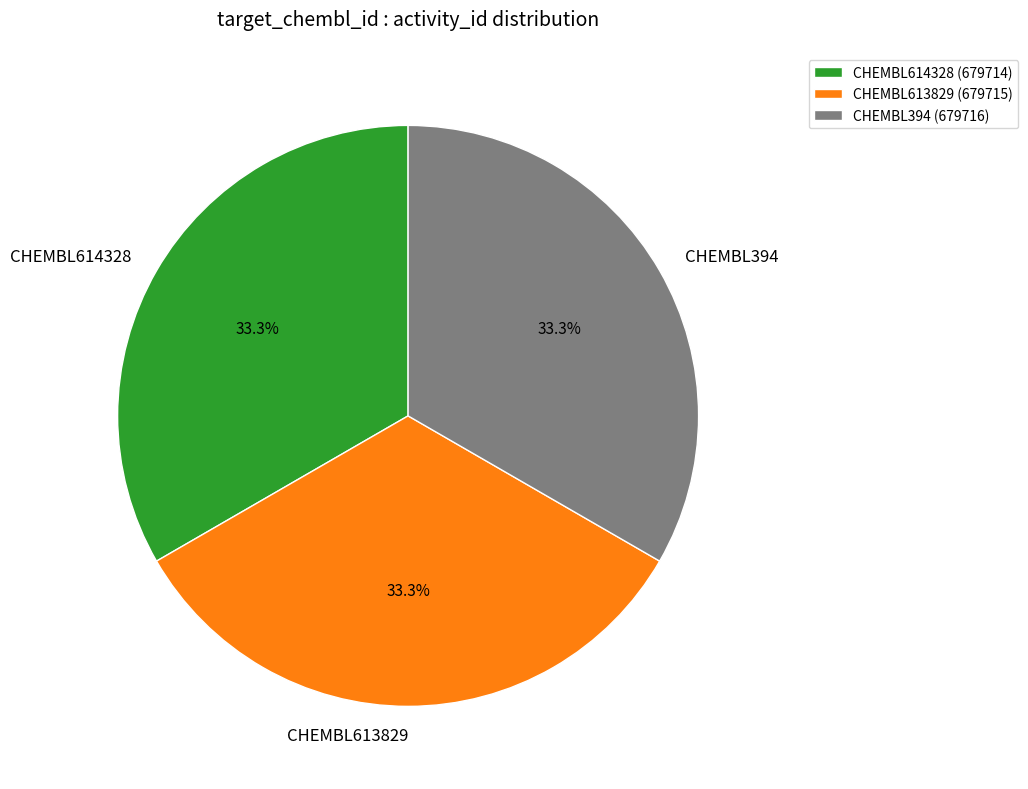

What percentage is the CHEMBL394 slice, to the nearest percent?

33%